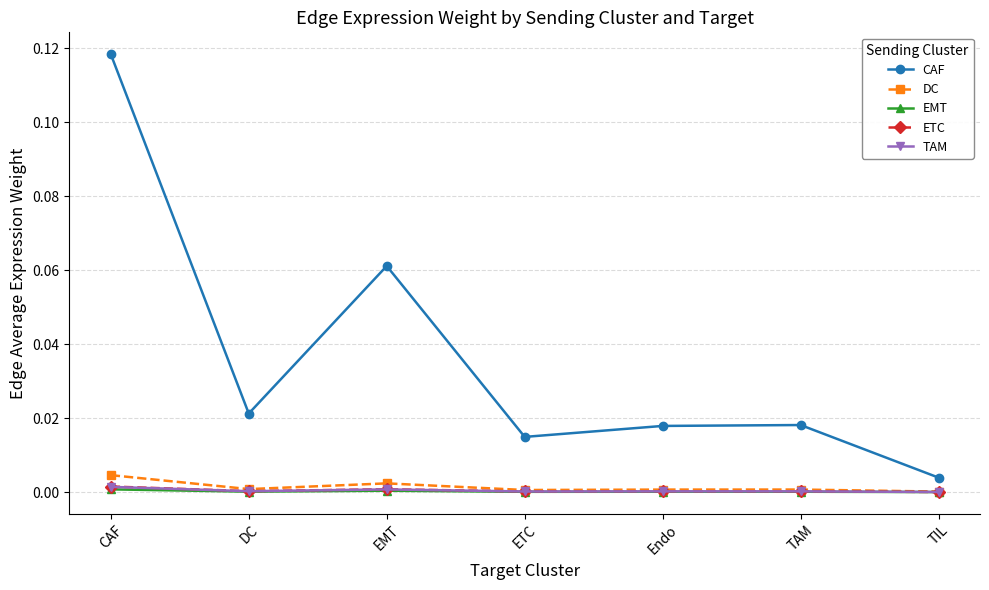

Is this an area chart (filled region under the line)?

No